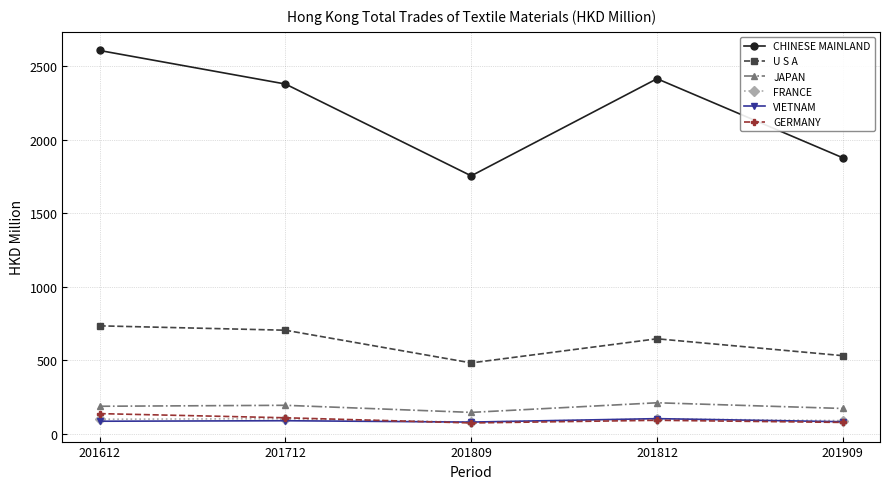

The JAPAN series shows 51.8 at 201612. True or false?

False